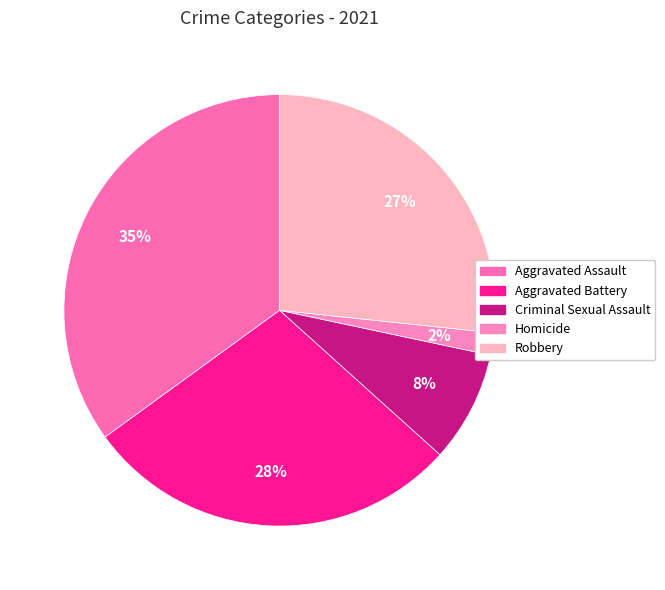

To the nearest percent, what portion does Robbery represent?

27%